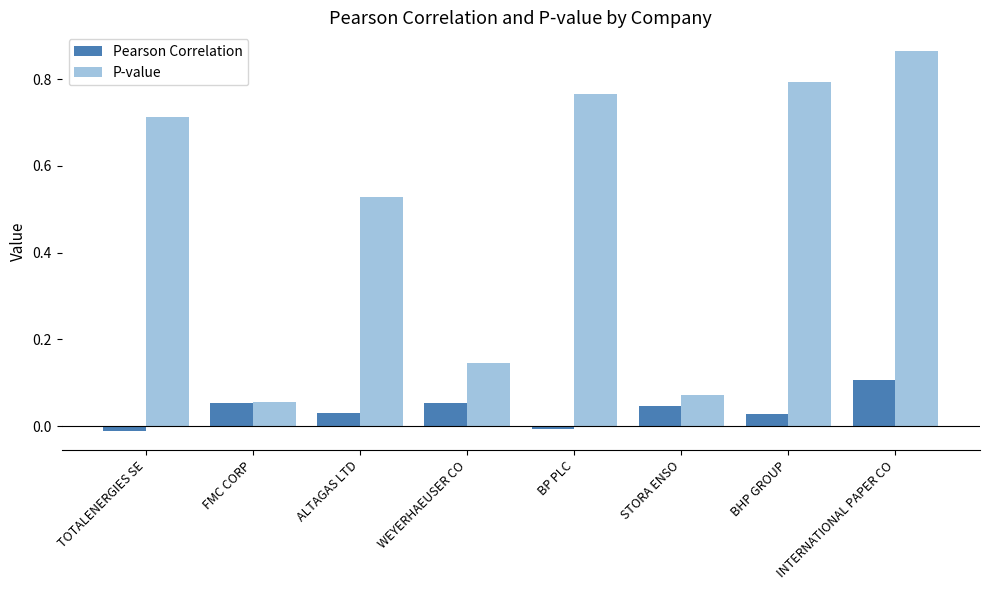

What is the label of the 7th bar from the left?

BHP GROUP